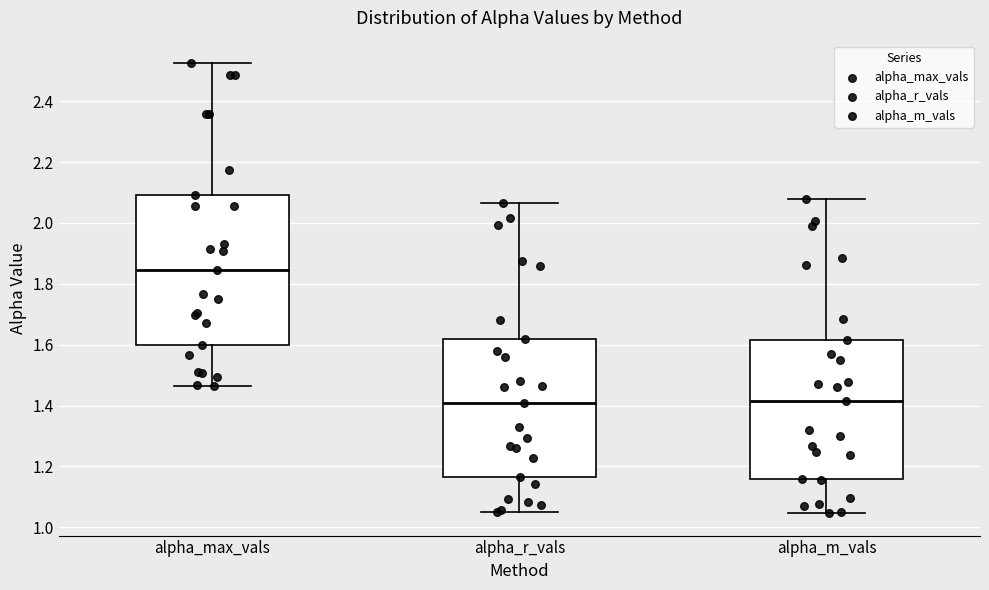

Reading left to right, read every box against the y-axis: the position of its median line, the range the box covers, and the ends of its whiskers. The values are not printed on the chart, so give them approximately, as read against the axis.

alpha_max_vals: median 1.84, box 1.60 to 2.10, whiskers 1.46 to 2.52
alpha_r_vals: median 1.40, box 1.16 to 1.62, whiskers 1.04 to 2.06
alpha_m_vals: median 1.42, box 1.16 to 1.62, whiskers 1.04 to 2.08